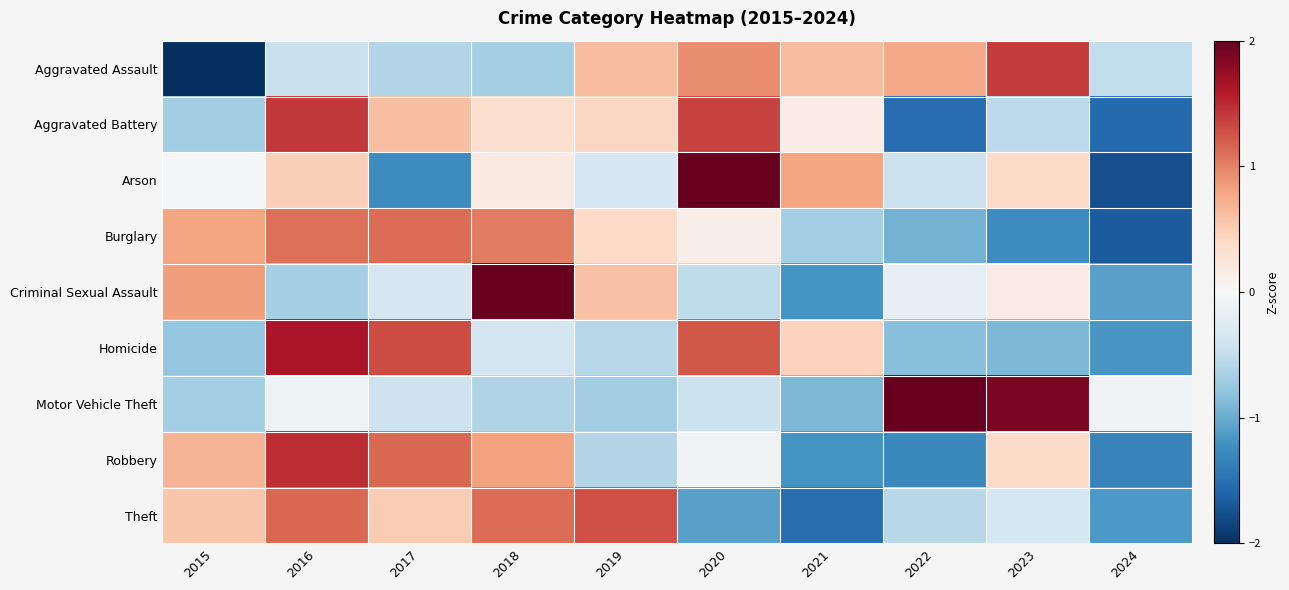

How many series are shown in this chart?

9